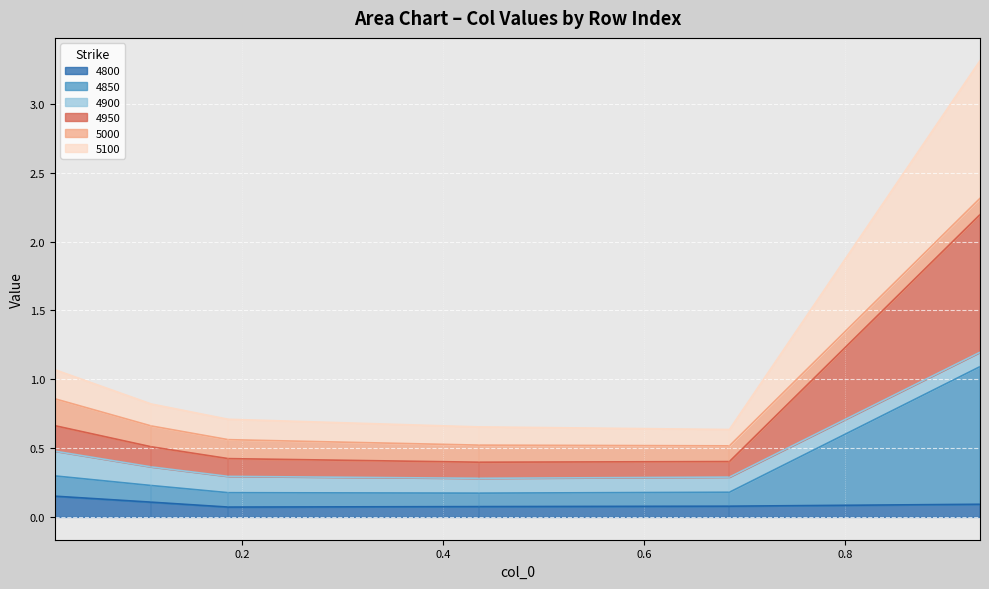

Where is 4850 nearest to the value 0?

0.4356164383561644